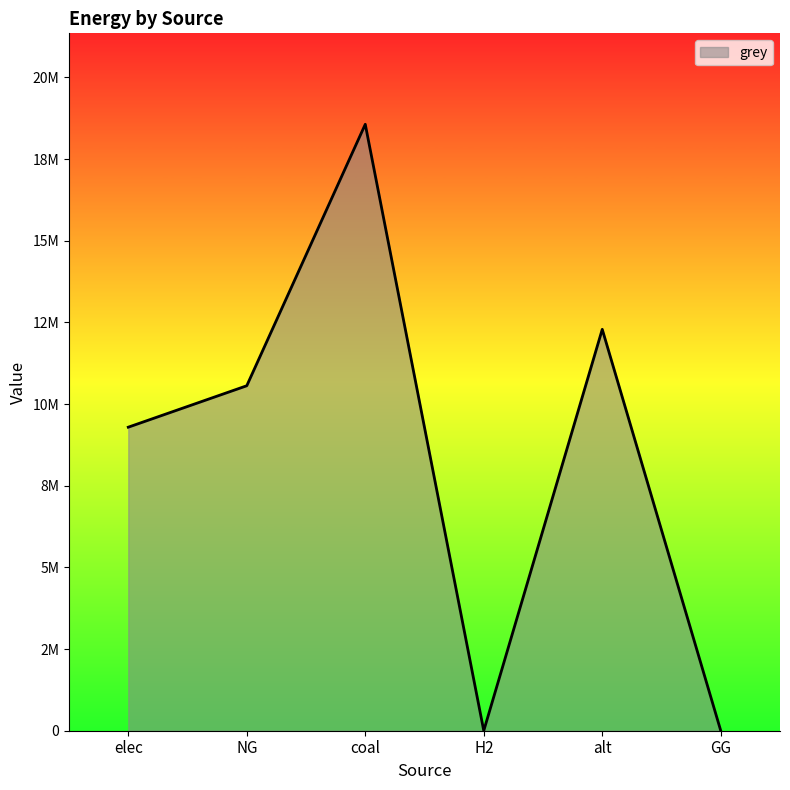

True or false: the data shows -12606538.8 at H2.

False